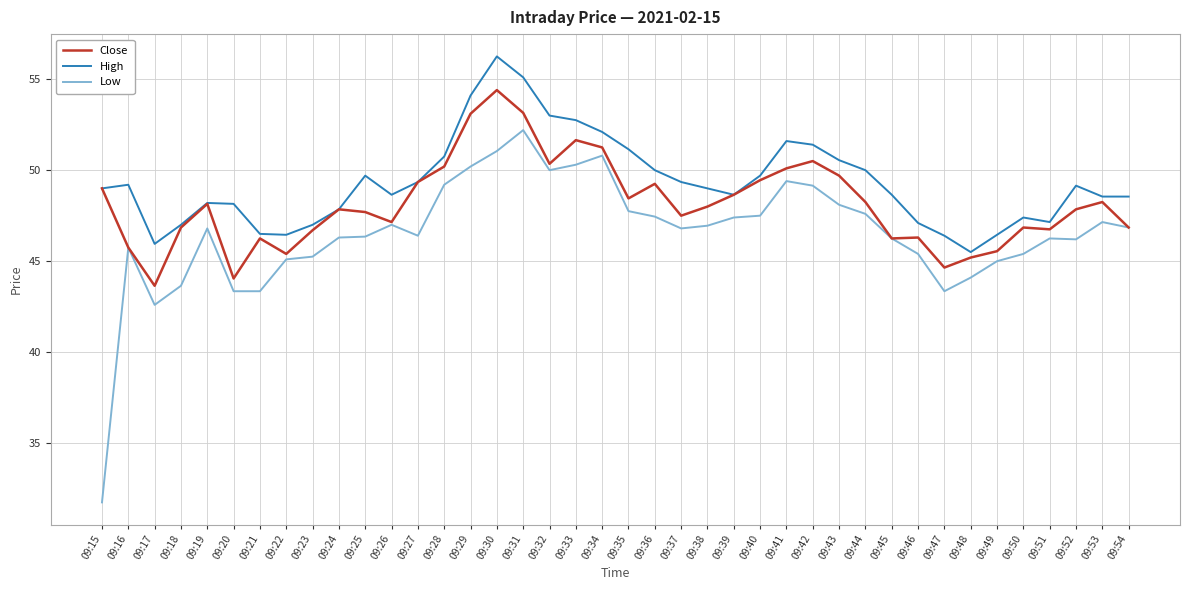

List the series in order of their peak value, lowest first.

Low, Close, High